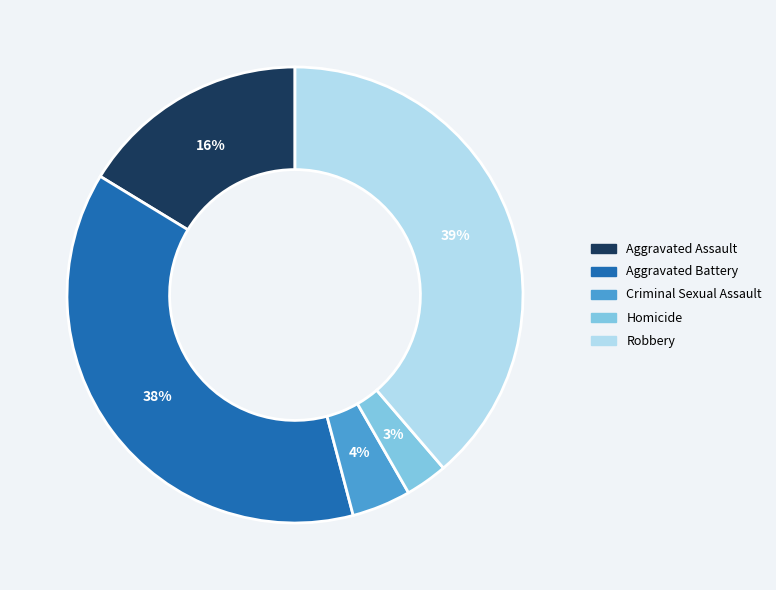

Which has a higher value, Aggravated Battery or Homicide?

Aggravated Battery